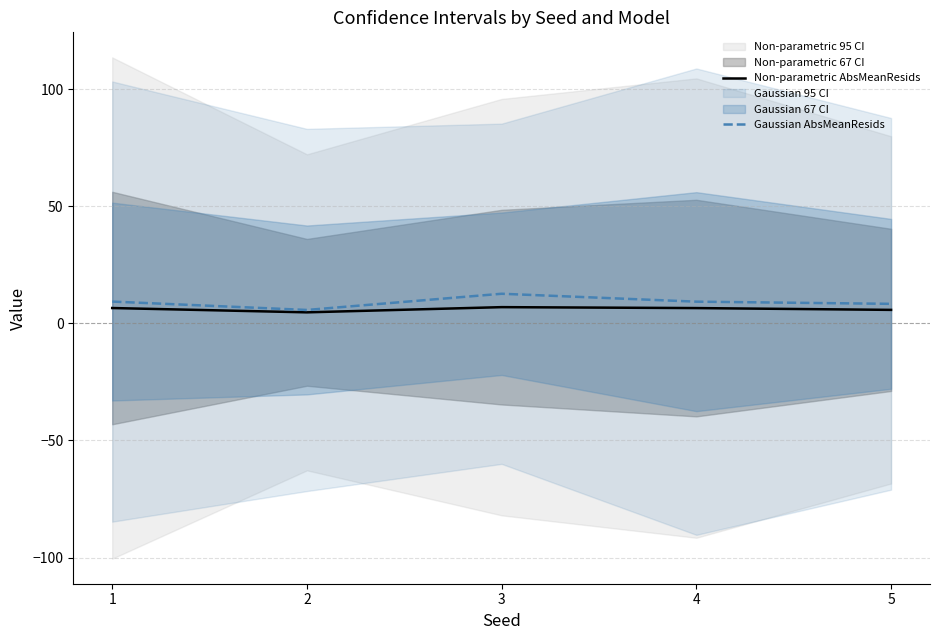

What is the minimum value for Gaussian AbsMeanResids?

5.7